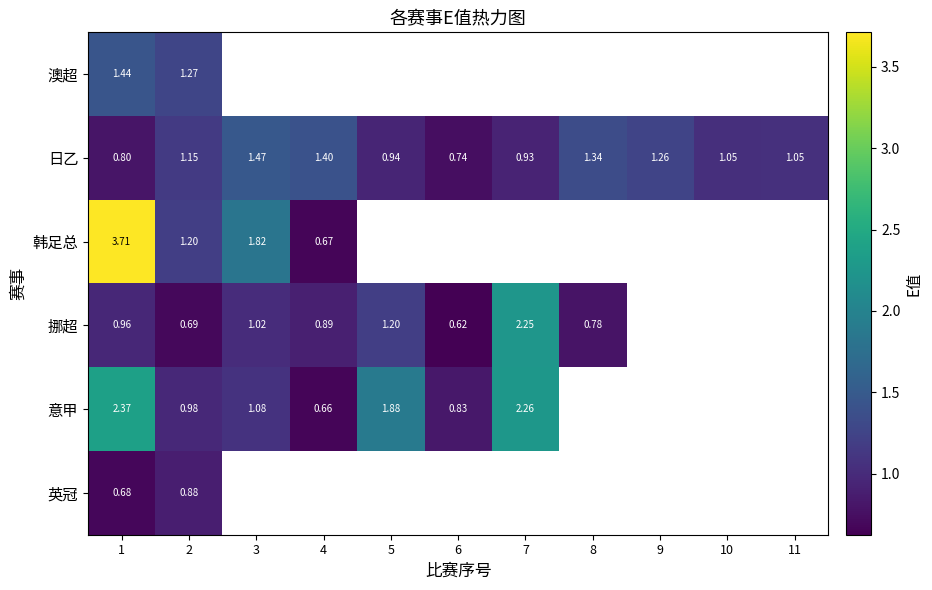

At how many categories does at least one series exceed 2?

2